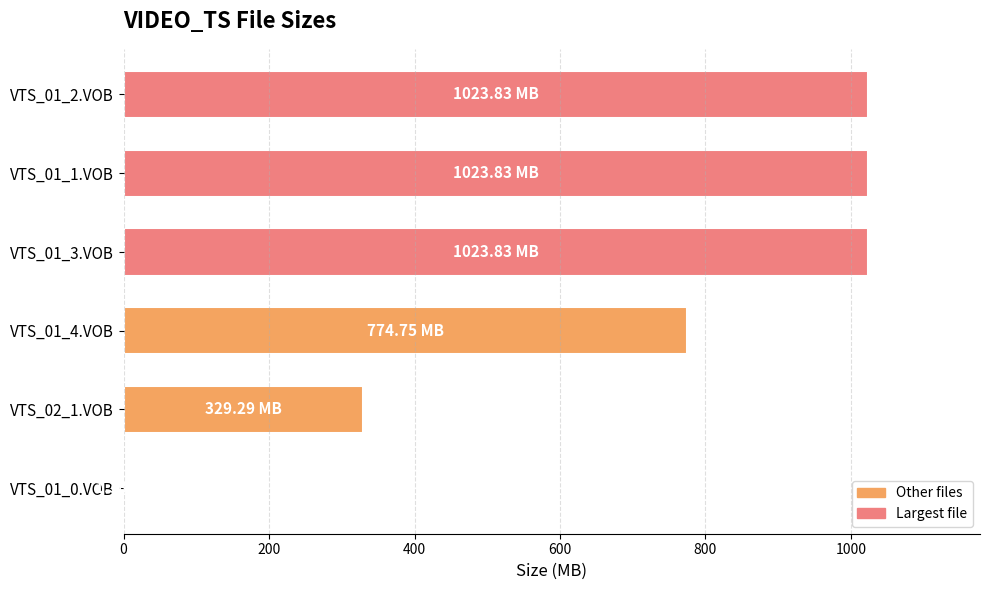

What is the average value?

696.2